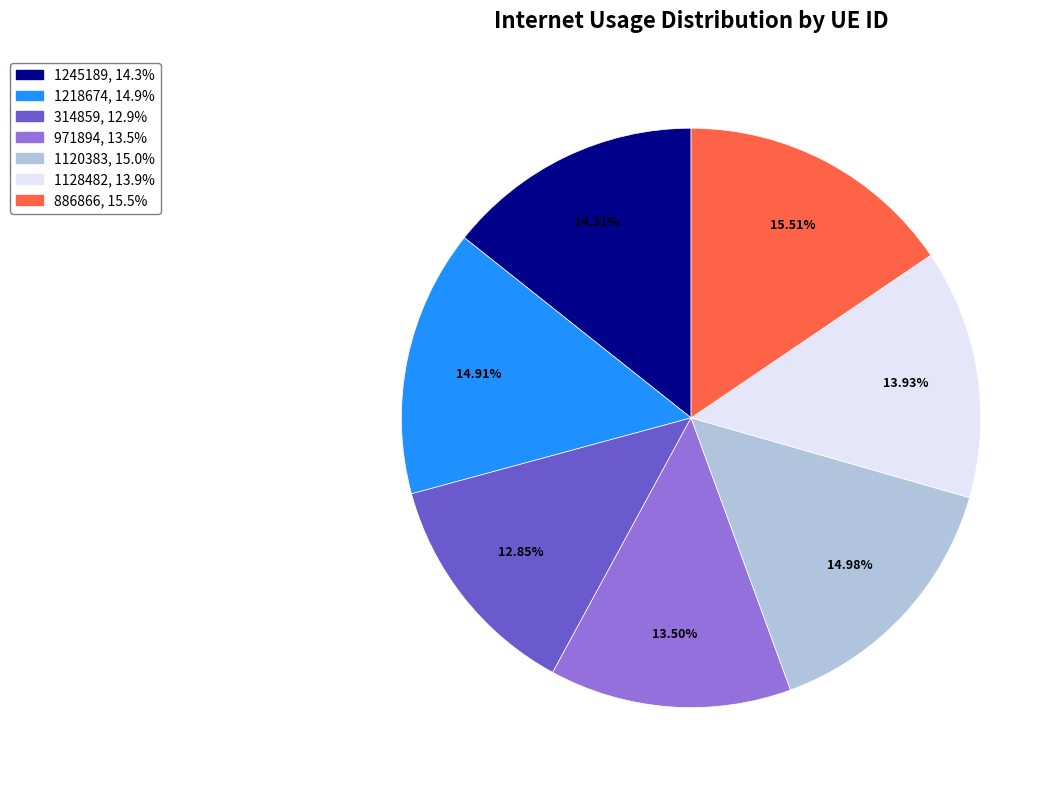

Does 1128482 account for over 50% of the chart?

No